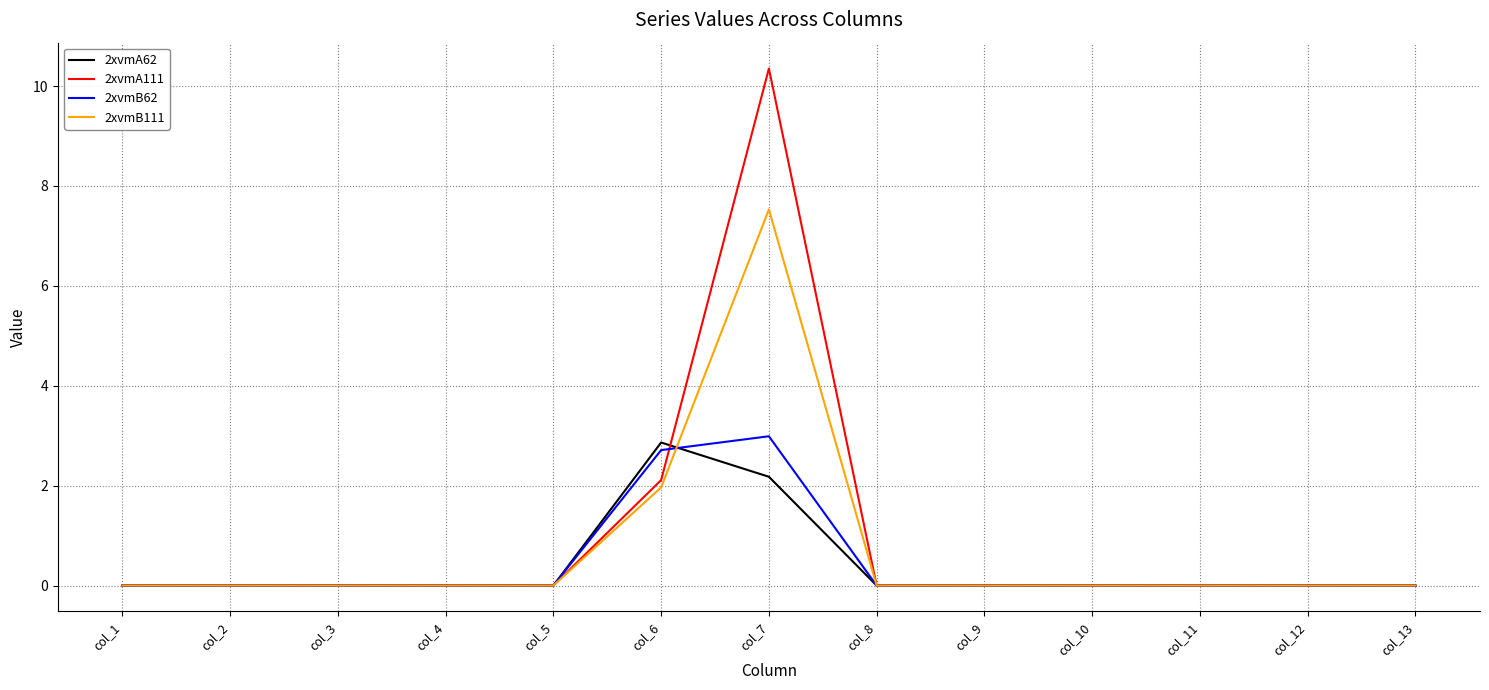

Reading left to right, extract all data points from this chart.

2xvmA62: 0.0	0.0	0.0	0.0	0.0	2.9	2.2	0.0	0.0	0.0	0.0	0.0	0.0
2xvmA111: 0.0	0.0	0.0	0.0	0.0	2.1	10.4	0.0	0.0	0.0	0.0	0.0	0.0
2xvmB62: 0.0	0.0	0.0	0.0	0.0	2.7	3.0	0.0	0.0	0.0	0.0	0.0	0.0
2xvmB111: 0.0	0.0	0.0	0.0	0.0	2.0	7.5	0.0	0.0	0.0	0.0	0.0	0.0